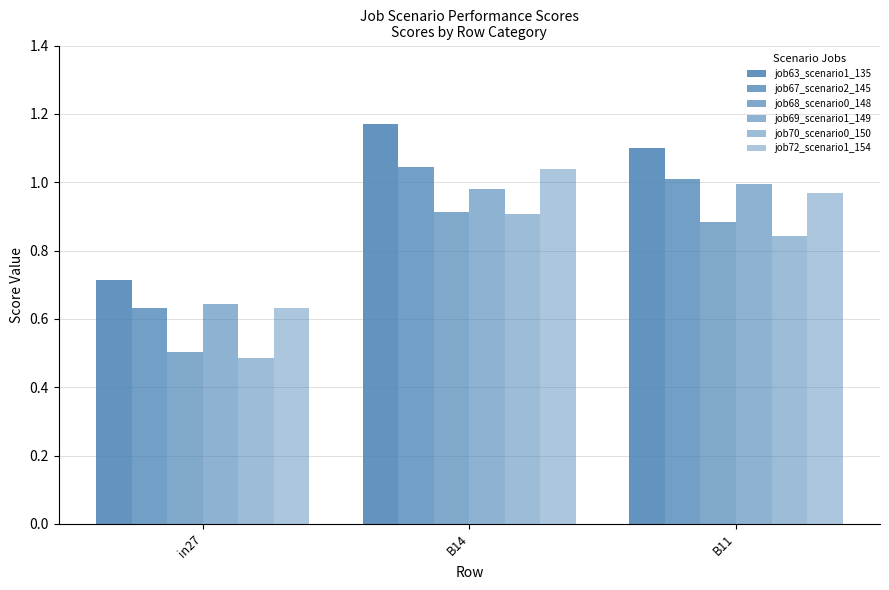

Count the job70_scenario0_150 values in the range 0 to 1.

3